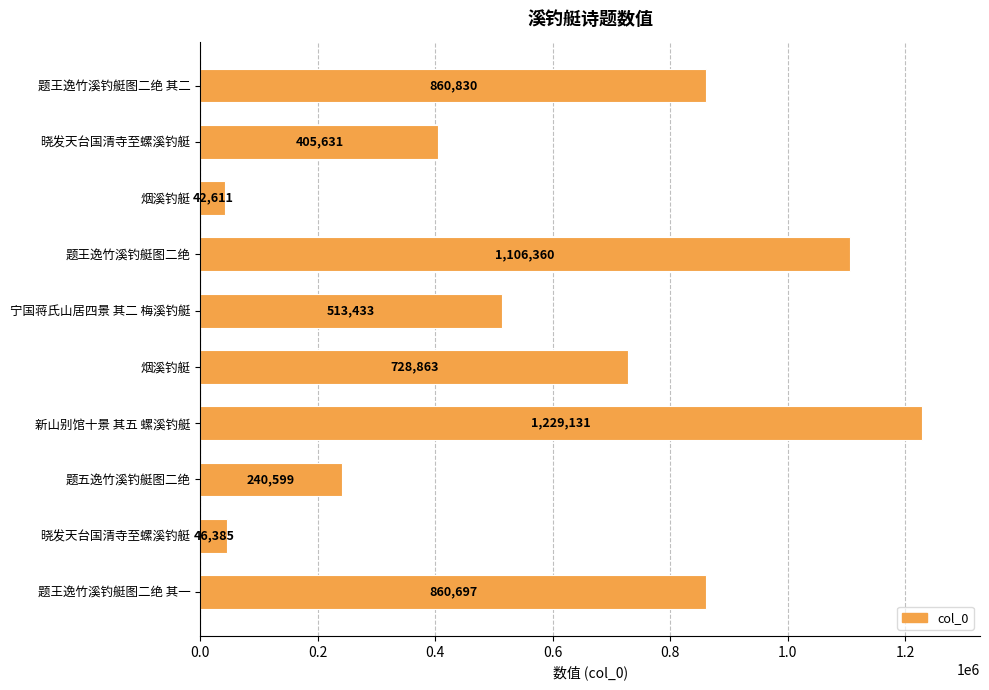

What is the difference between the maximum and minimum values?

1186520